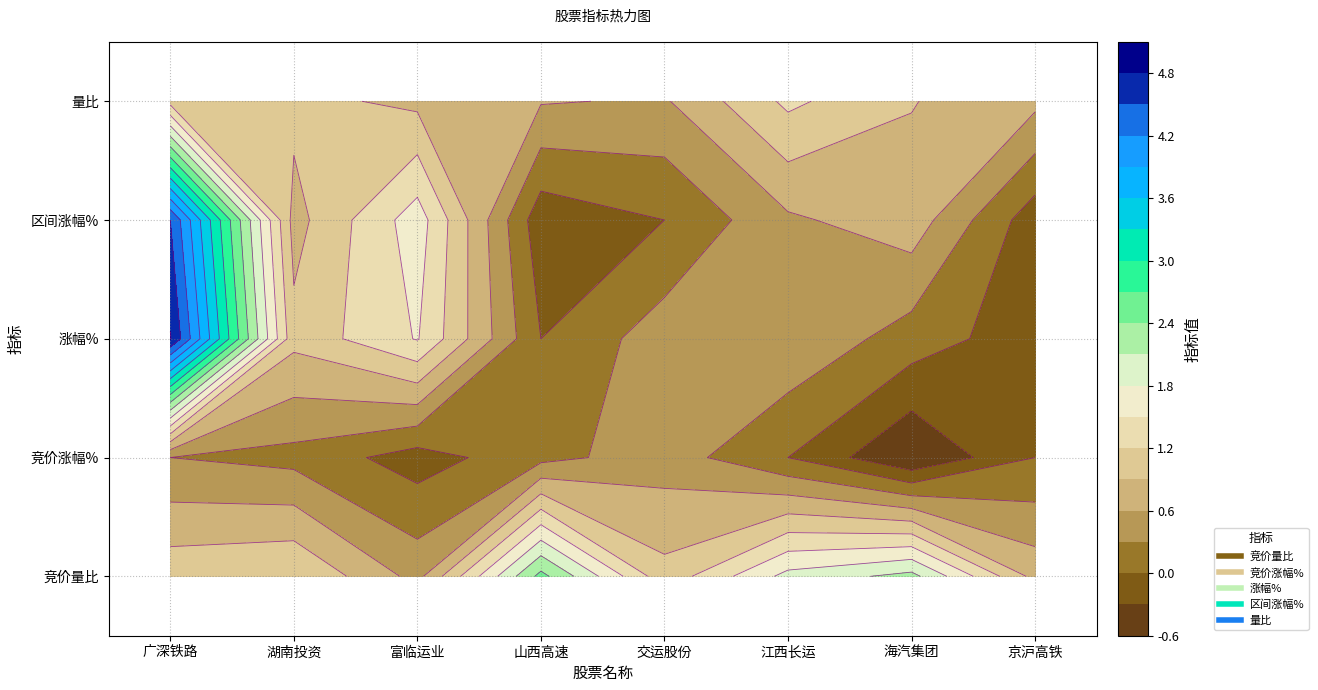

What is the difference between the highest and lowest values at 1?

1.1